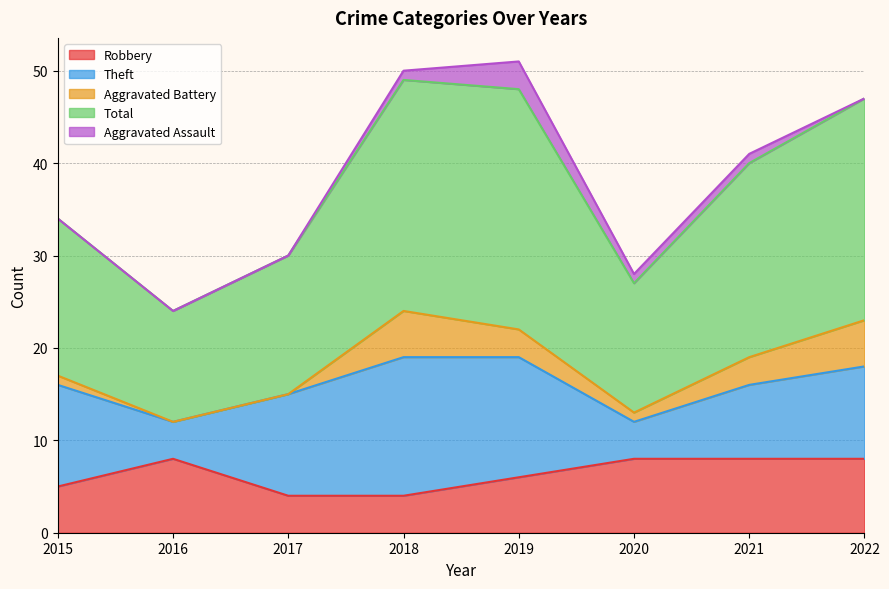

At which label is Aggravated Battery closest to 2?

2015